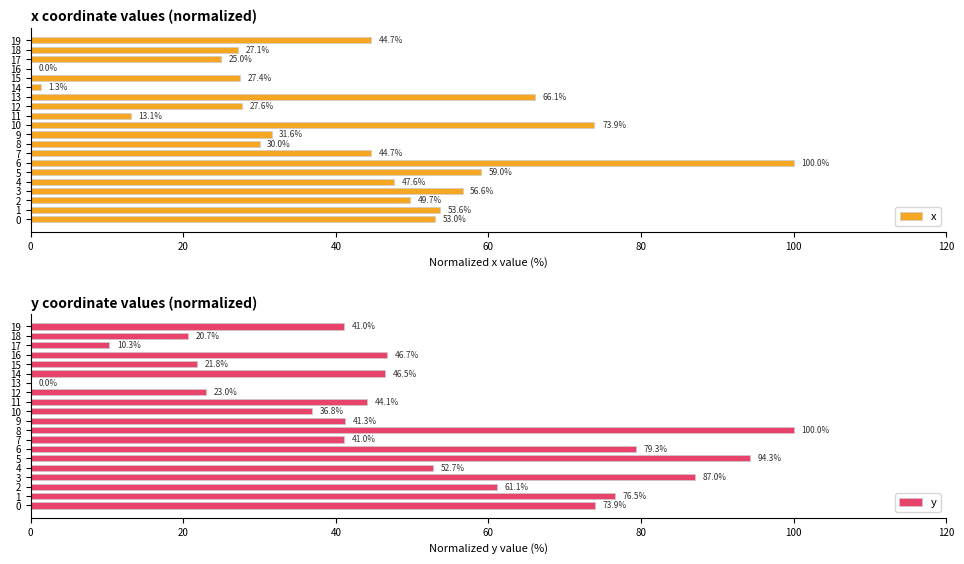

Is it true that y equals 33.3 at 15?

False